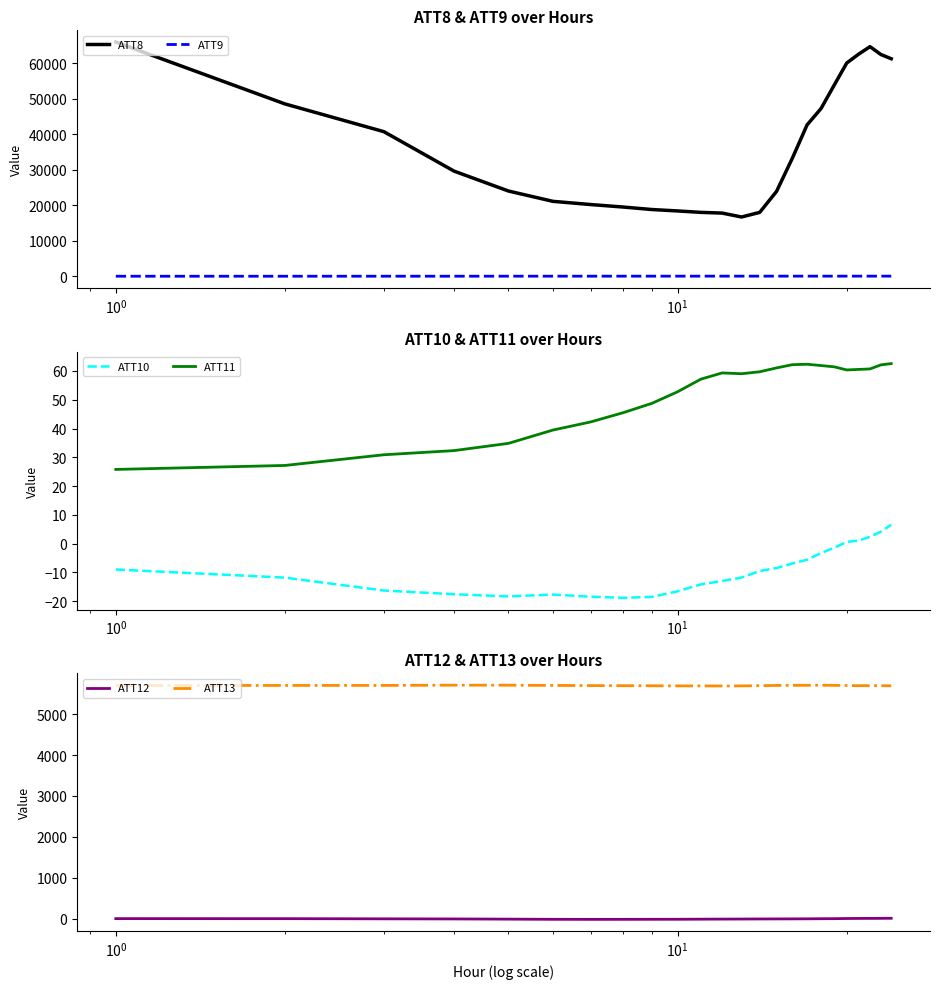

True or false: ATT9 and ATT8 intersect in this chart.

False